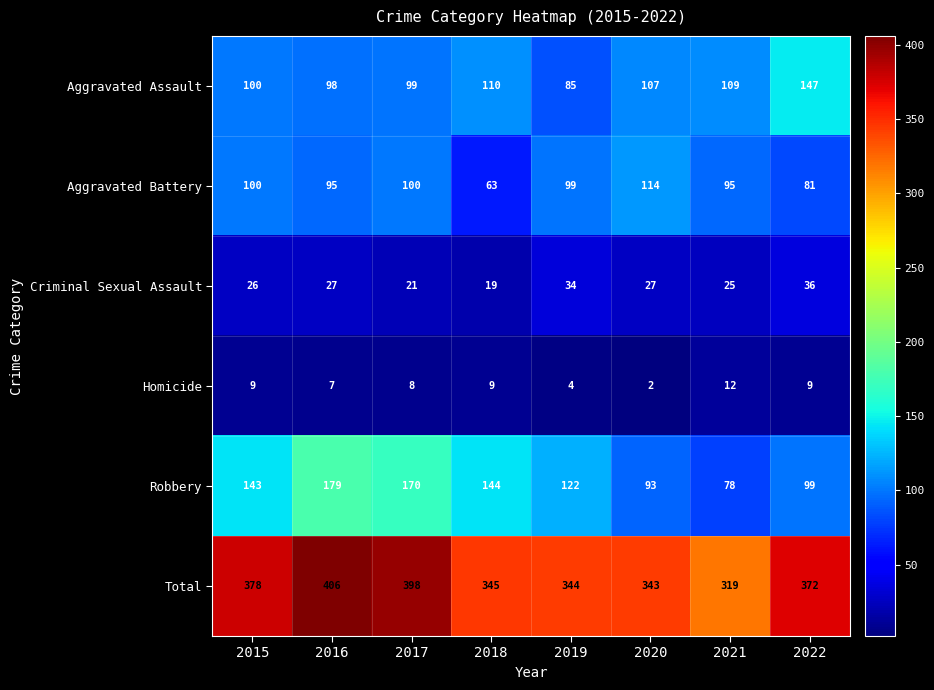

List the series in order of their peak value, lowest first.

Homicide, Criminal Sexual Assault, Aggravated Battery, Aggravated Assault, Robbery, Total